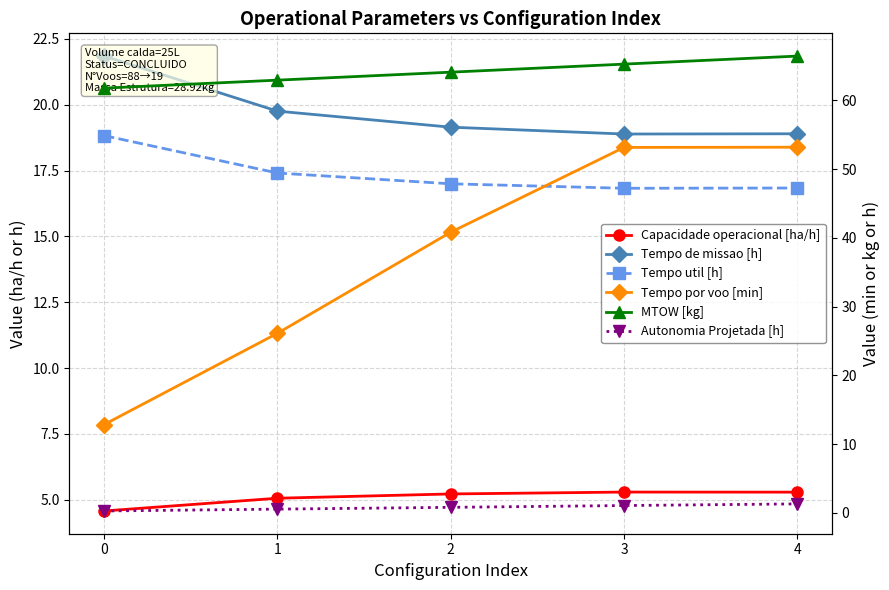

Reading right to left, transcribe all the data shown in this chart.

Capacidade operacional [ha/h]: 4=5.3	3=5.3	2=5.2	1=5.1	0=4.6
Tempo de missao [h]: 4=18.9	3=18.9	2=19.1	1=19.8	0=21.9
Tempo util [h]: 4=16.8	3=16.8	2=17.0	1=17.4	0=18.8
Tempo por voo [min]: 4=53.2	3=53.1	2=40.8	1=26.1	0=12.8
MTOW [kg]: 4=66.4	3=65.2	2=64.1	1=62.9	0=61.8
Autonomia Projetada [h]: 4=1.3	3=1.1	2=0.8	1=0.6	0=0.3